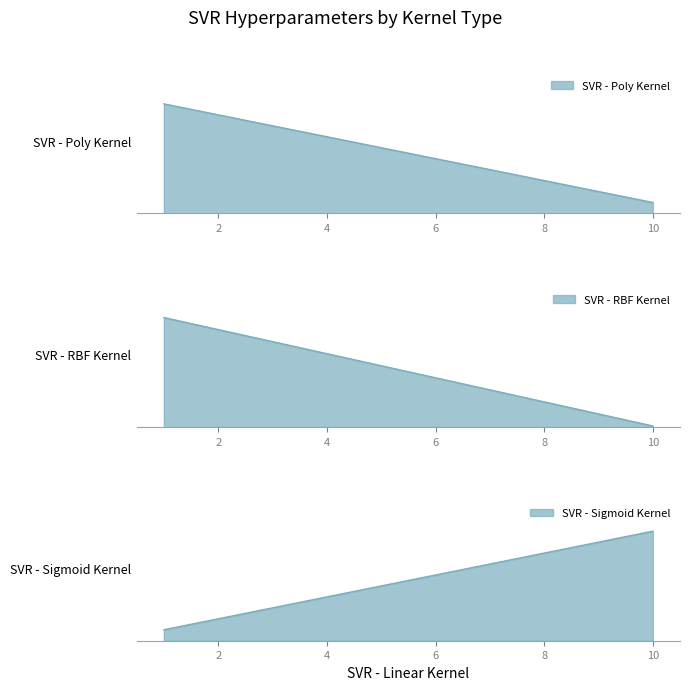

Which series has the largest total across all categories?

SVR - RBF Kernel